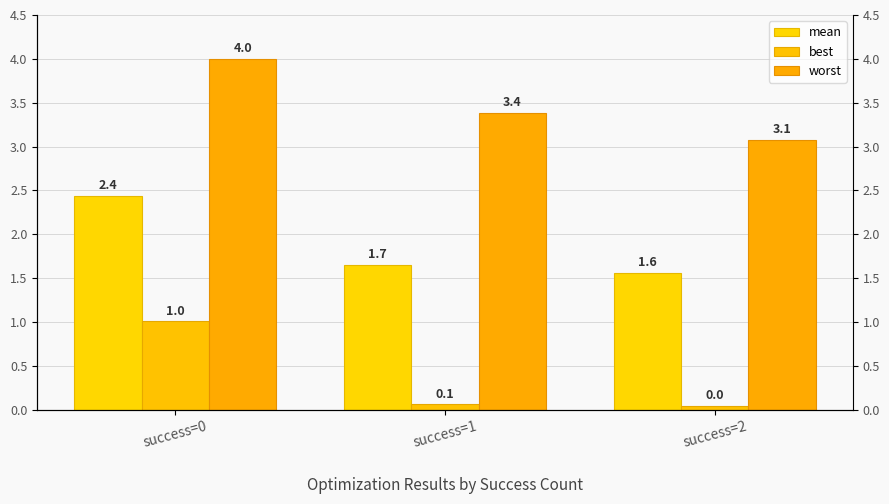

How many bars are there in each group?

3